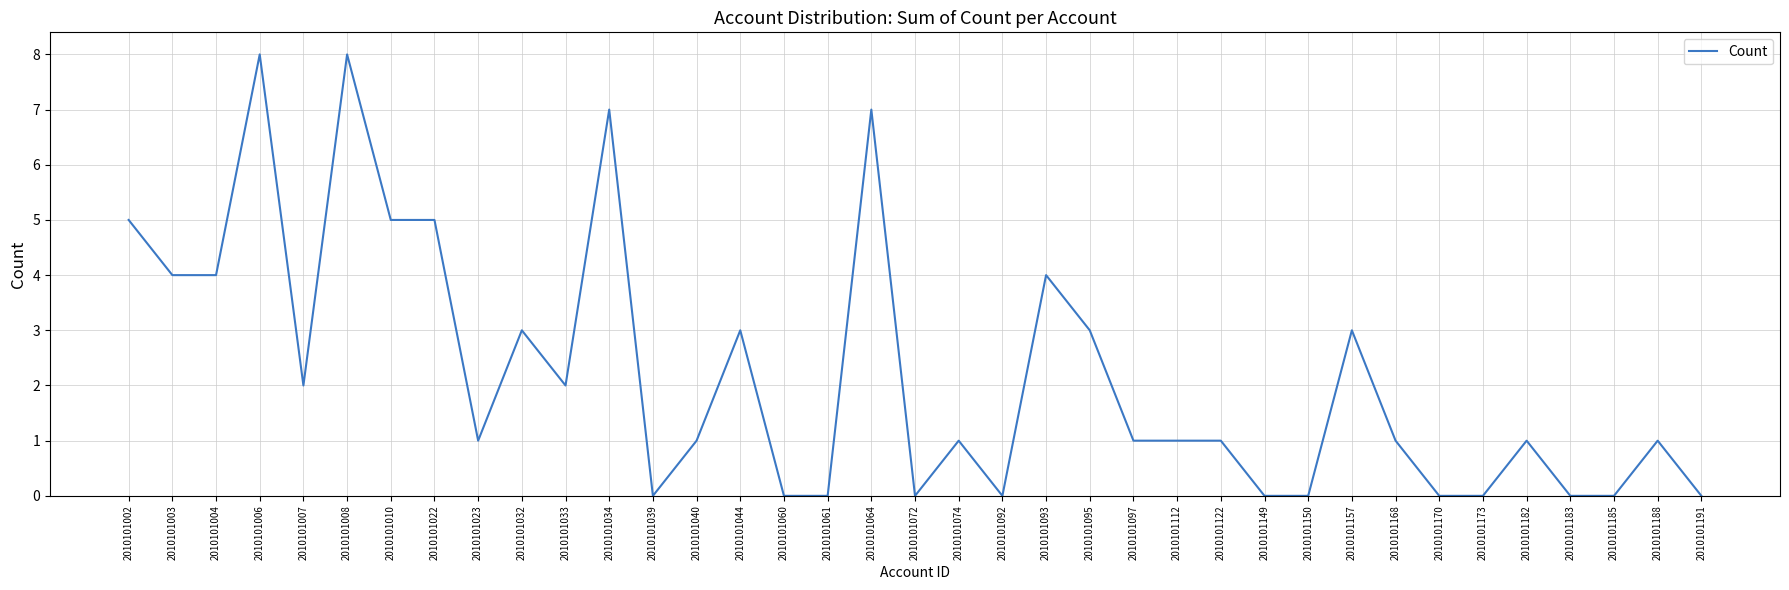

Reading right to left, extract all data points from this chart.

2010101191=0	2010101188=1	2010101185=0	2010101183=0	2010101182=1	2010101173=0	2010101170=0	2010101168=1	2010101157=3	2010101150=0	2010101149=0	2010101122=1	2010101112=1	2010101097=1	2010101095=3	2010101093=4	2010101092=0	2010101074=1	2010101072=0	2010101064=7	2010101061=0	2010101060=0	2010101044=3	2010101040=1	2010101039=0	2010101034=7	2010101033=2	2010101032=3	2010101023=1	2010101022=5	2010101010=5	2010101008=8	2010101007=2	2010101006=8	2010101004=4	2010101003=4	2010101002=5